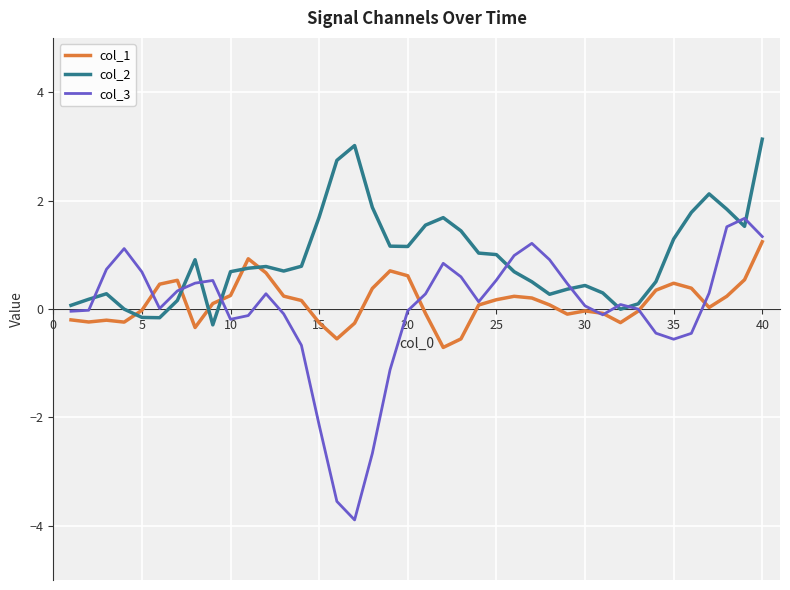

How many times do col_2 and col_3 cross each other?

10